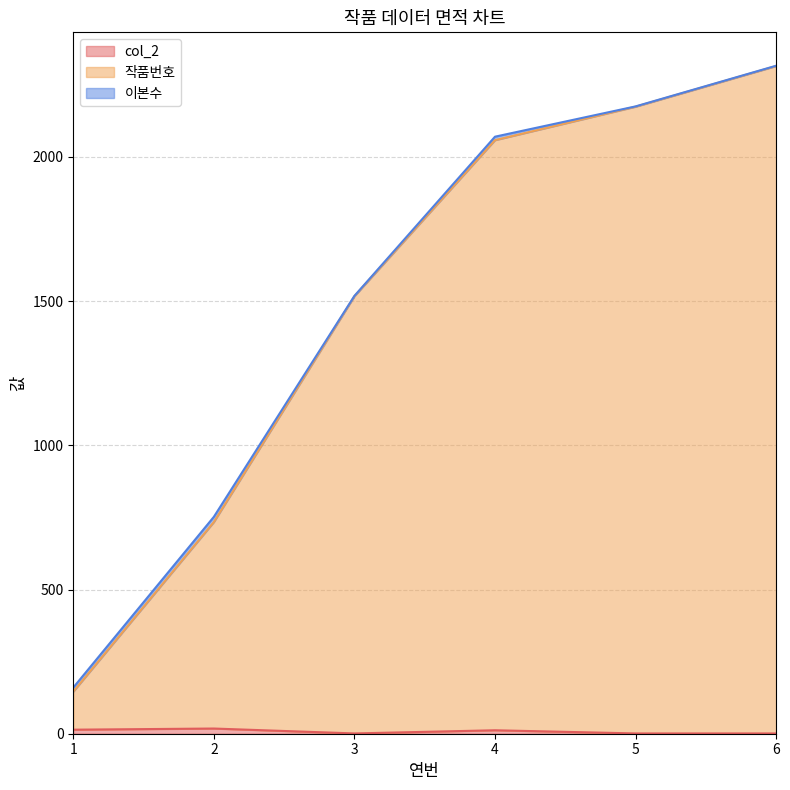

True or false: col_2 and 작품번호 cross at least once.

False